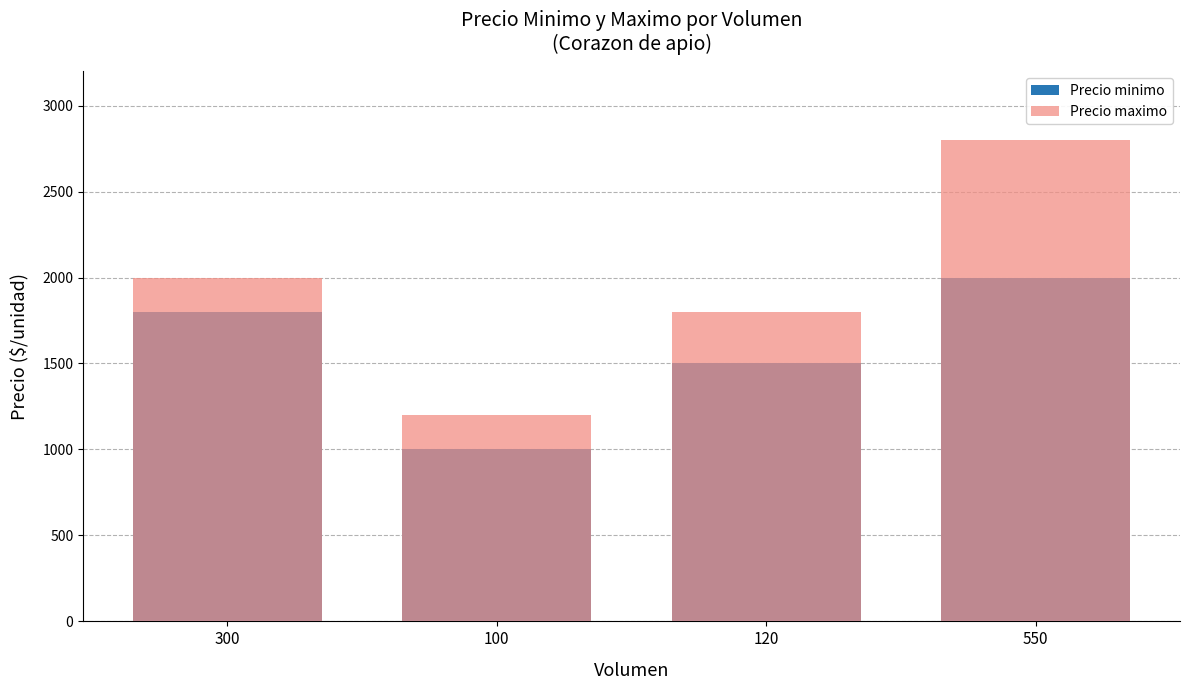

Which series changed the most between 300 and 100?

Precio minimo